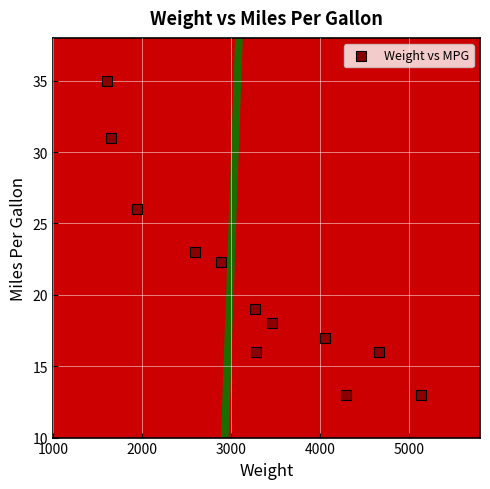

What Y value in the scatter plot is closest to 24?

23.0